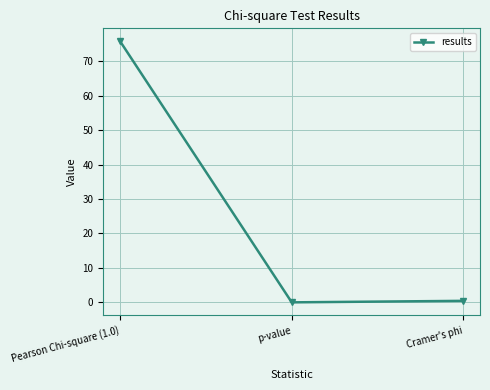

What is the change in value from p-value to Cramer's phi?

+0.4